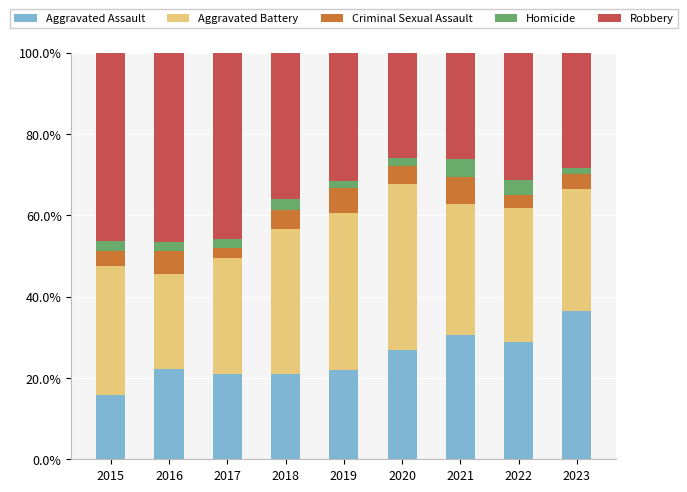

What are all the series names shown in the legend?

Aggravated Assault, Aggravated Battery, Criminal Sexual Assault, Homicide, Robbery